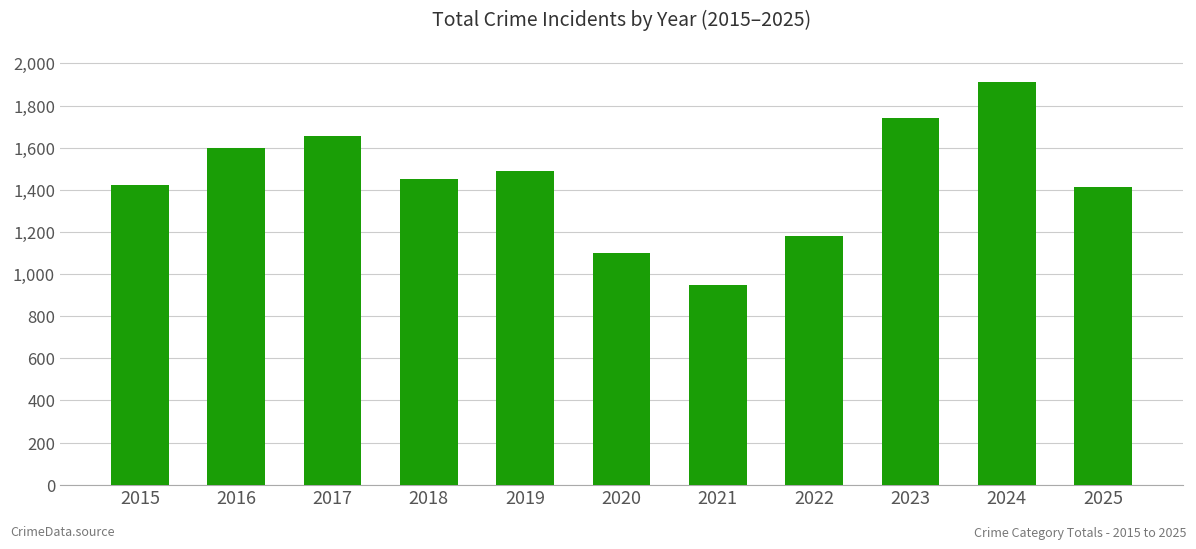

At which category does the chart reach its minimum across all series?

2021